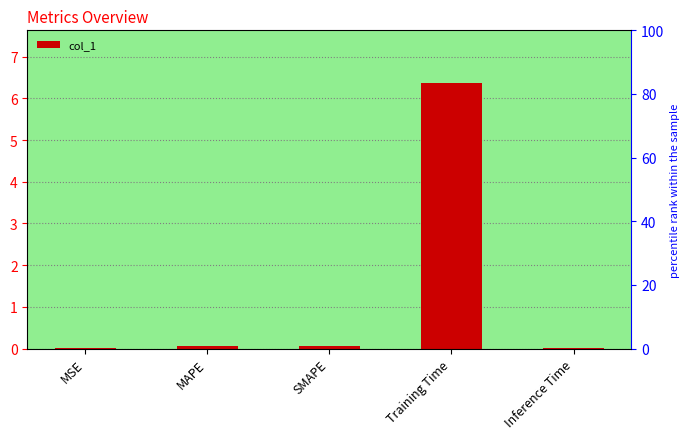

Rank the categories by value from highest to lowest.

Training Time, MAPE, SMAPE, Inference Time, MSE